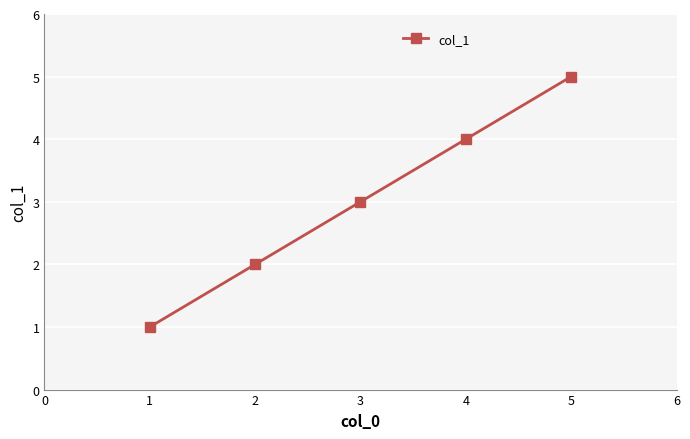

How many series are shown in this chart?

1